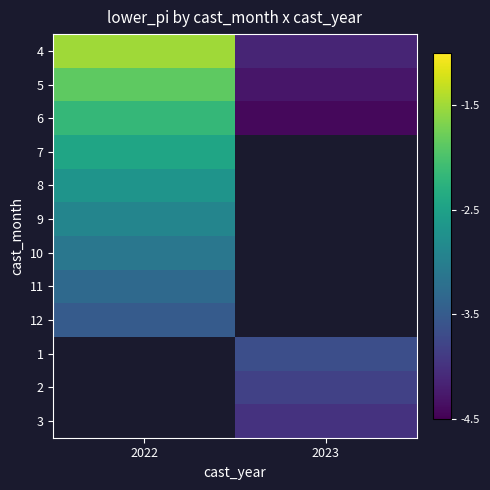

Which has a higher value, 2022 or 2023?

2022